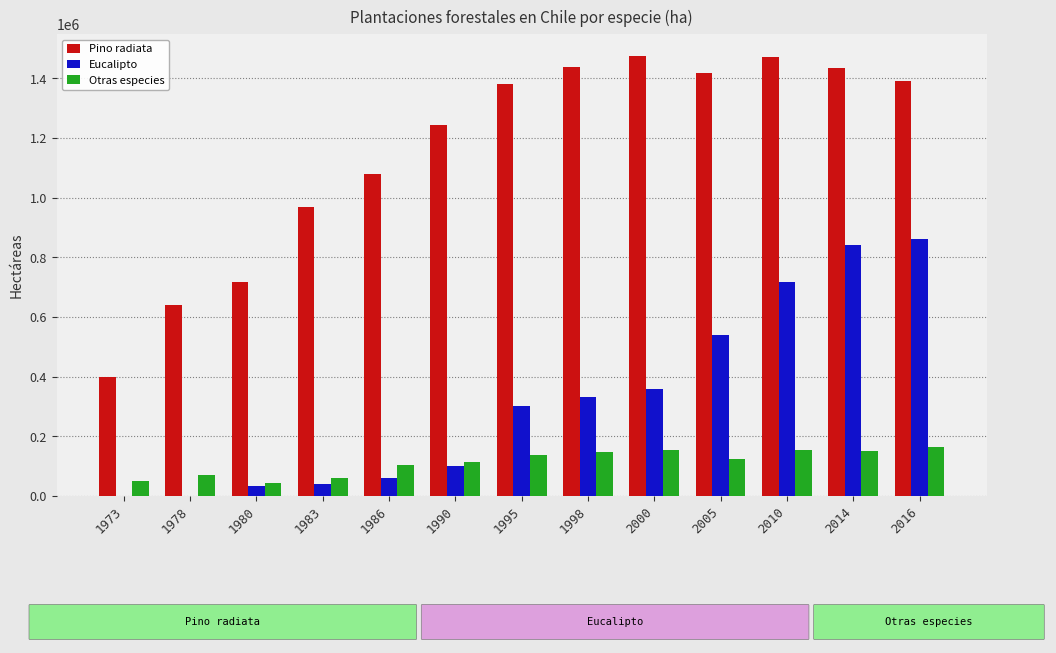

Are the bars horizontal?

No